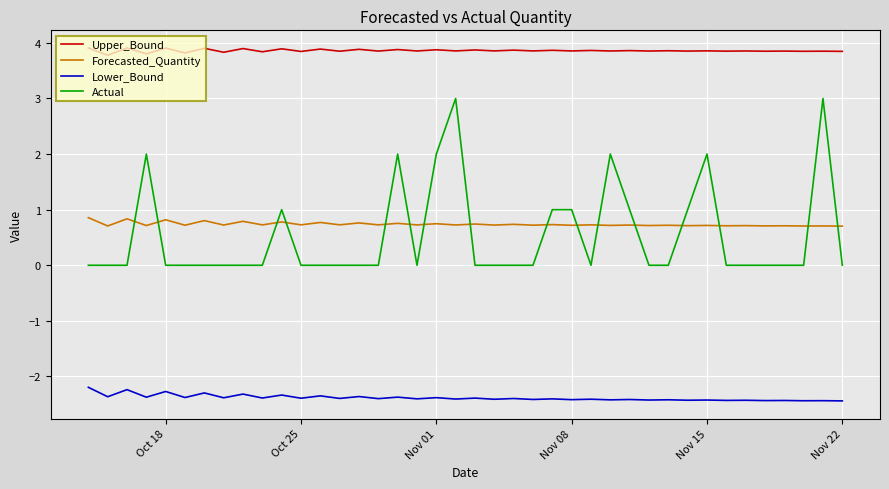

Which series has the widest spread of values?

Actual